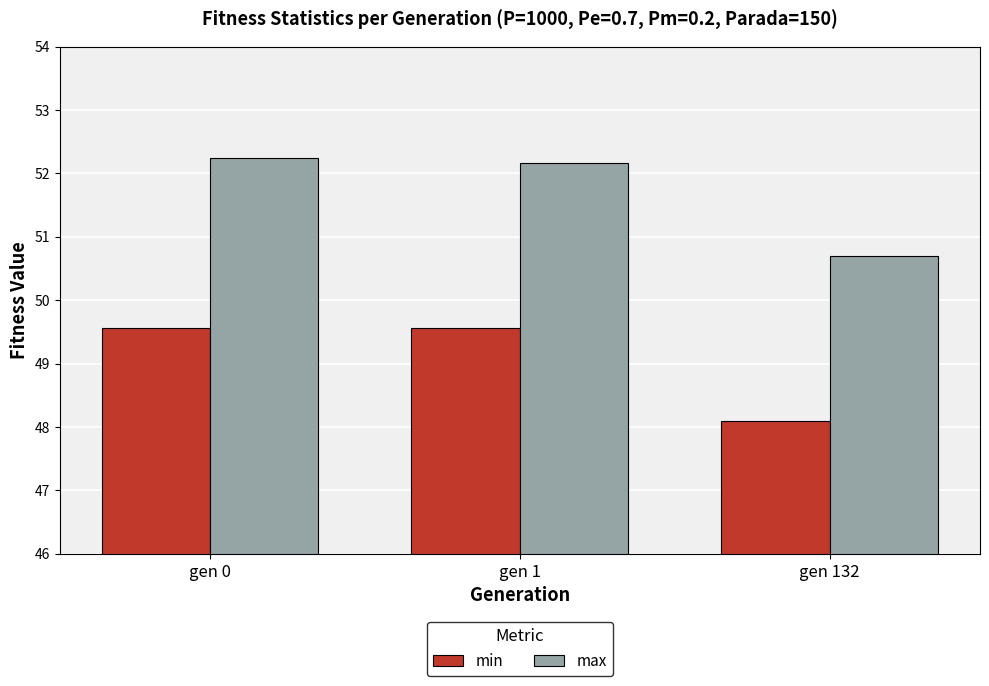

How many data points in min are less than 49?

1